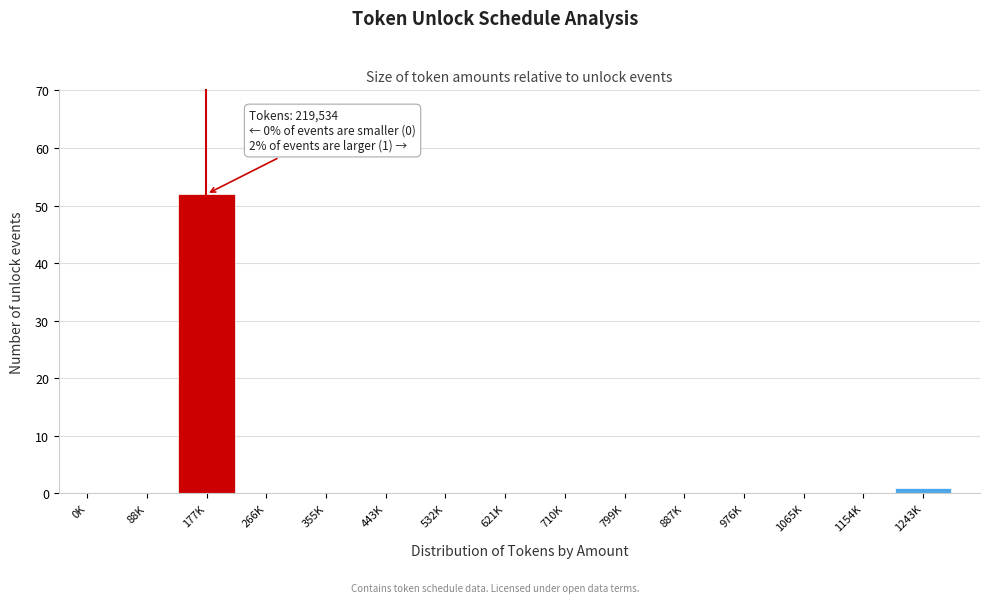

Reading left to right, extract all data points from this chart.

0K=0	88K=0	177K=52	266K=0	355K=0	443K=0	532K=0	621K=0	710K=0	799K=0	887K=0	976K=0	1065K=0	1154K=0	1243K=1